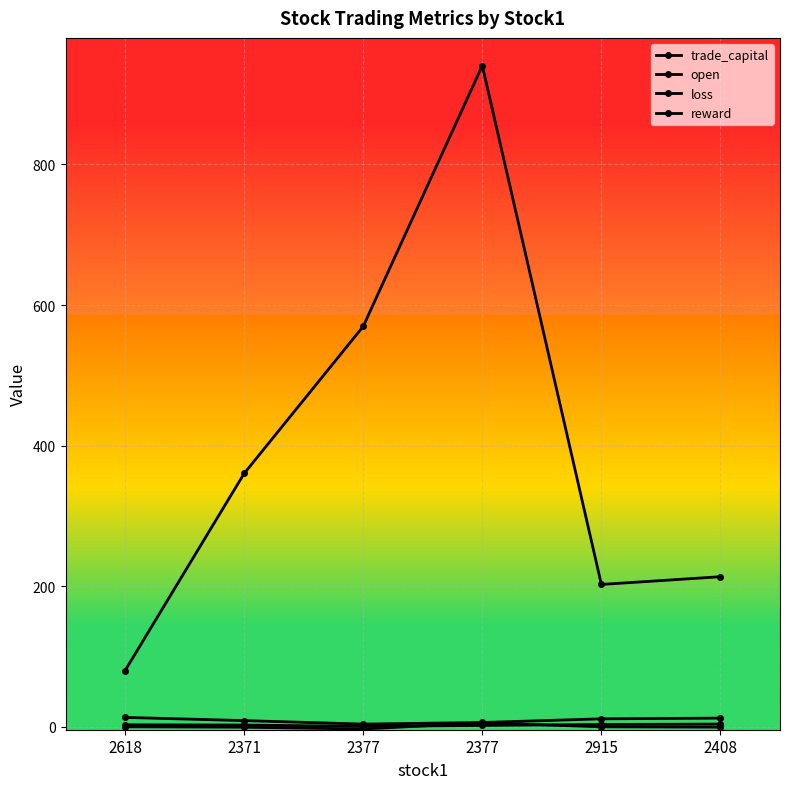

What is the label of the 4th point from the right?

2377